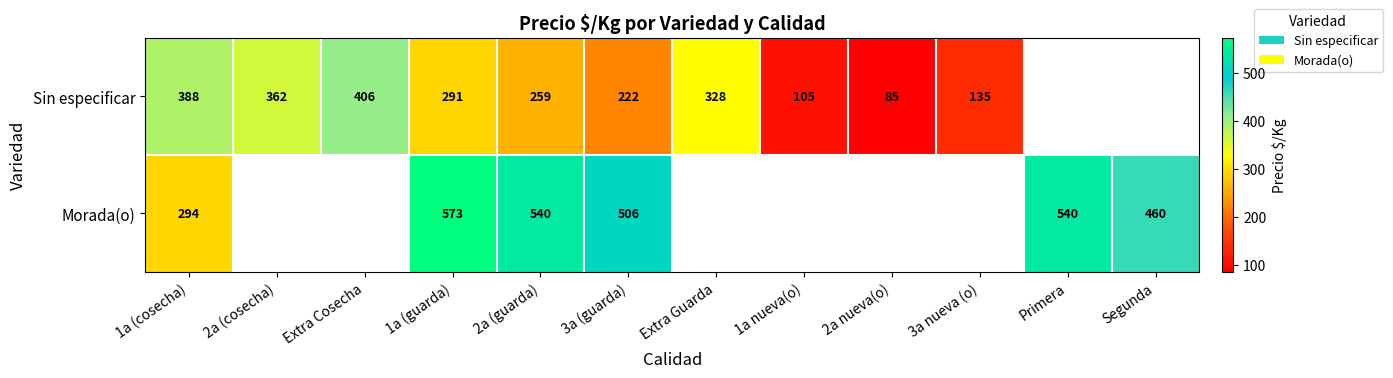

Rank the series at 1a (cosecha) from highest to lowest value.

Sin especificar, Morada(o)